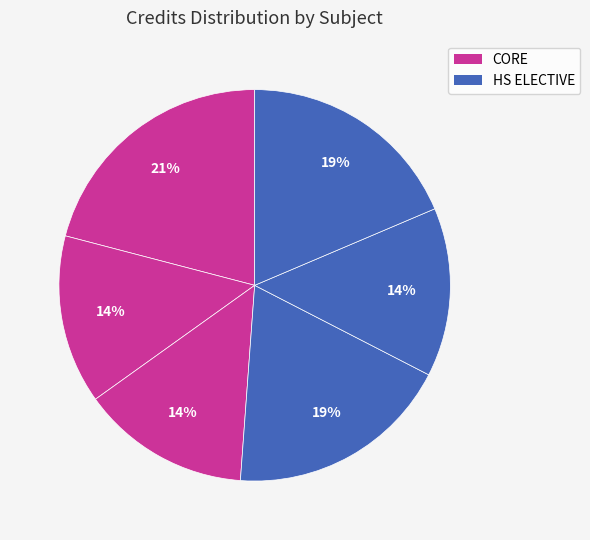

How many slices are in this pie chart?

6